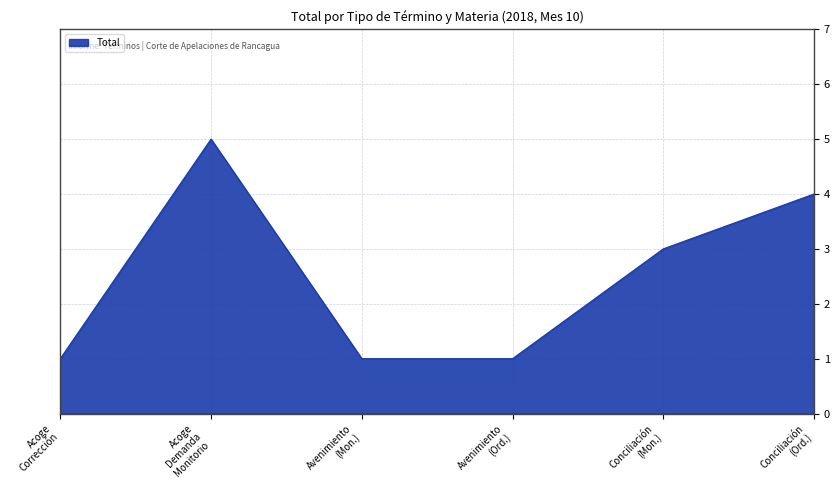

What is the smallest value displayed?

1